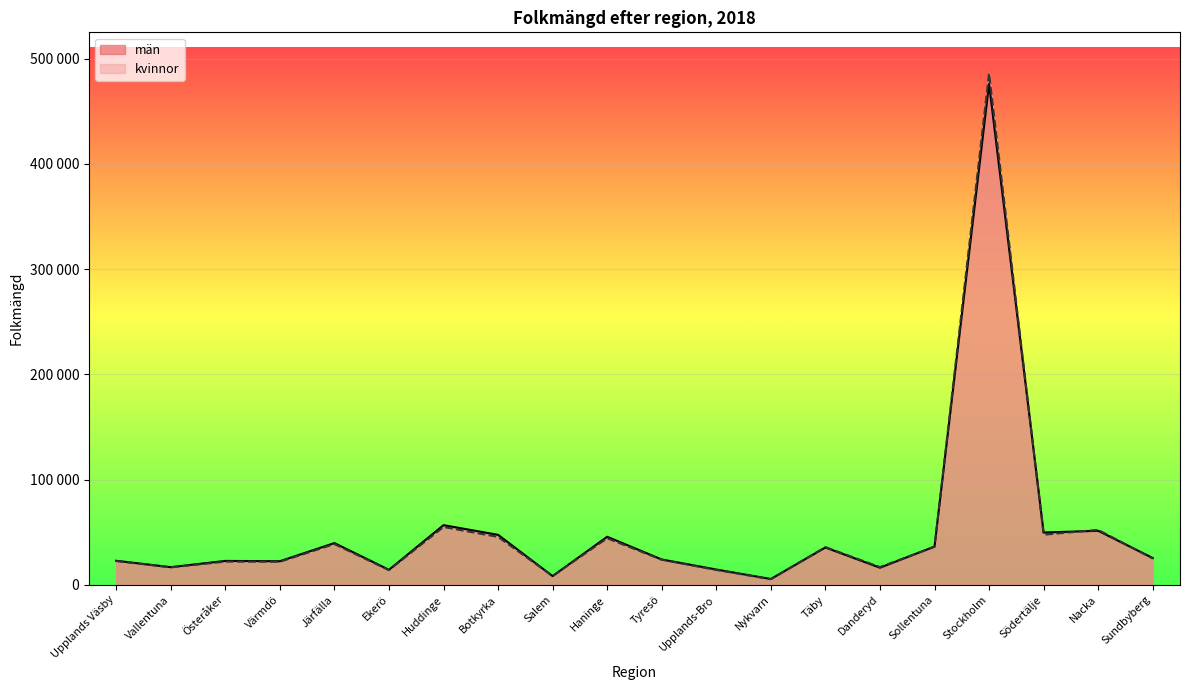

Reading left to right, list all the values displayed in this chart.

män: Upplands Väsby=22898	Vallentuna=16812	Österåker=22757	Värmdö=22451	Järfälla=39712	Ekerö=14307	Huddinge=56735	Botkyrka=47558	Salem=8326	Haninge=45710	Tyresö=24112	Upplands-Bro=14585	Nykvarn=5568	Täby=35518	Danderyd=16305	Sollentuna=36392	Stockholm=476050	Södertälje=49736	Nacka=51393	Sundbyberg=25519
kvinnor: Upplands Väsby=22645	Vallentuna=16620	Österåker=22074	Värmdö=21946	Järfälla=38768	Ekerö=14001	Huddinge=54987	Botkyrka=45548	Salem=8460	Haninge=44279	Tyresö=23892	Upplands-Bro=14171	Nykvarn=5355	Täby=35879	Danderyd=16882	Sollentuna=36136	Stockholm=486104	Södertälje=47645	Nacka=52263	Sundbyberg=25045